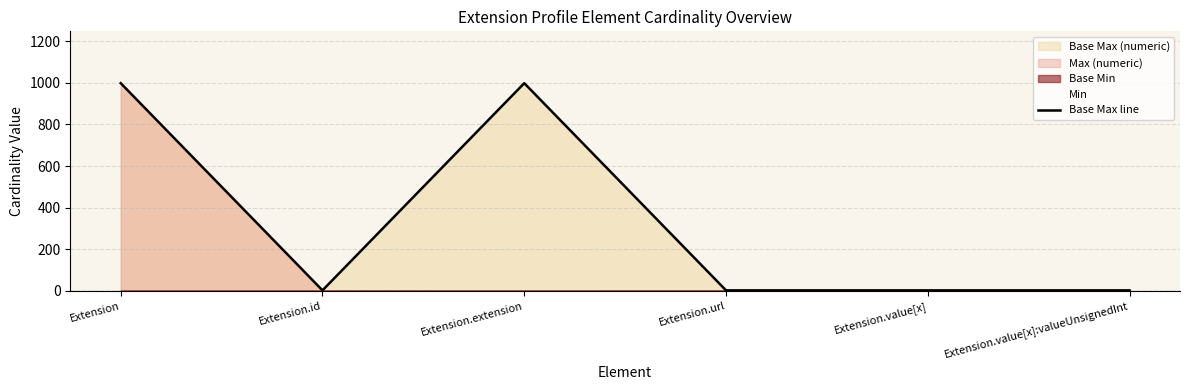

What is the difference between the maximum and second lowest values?

998